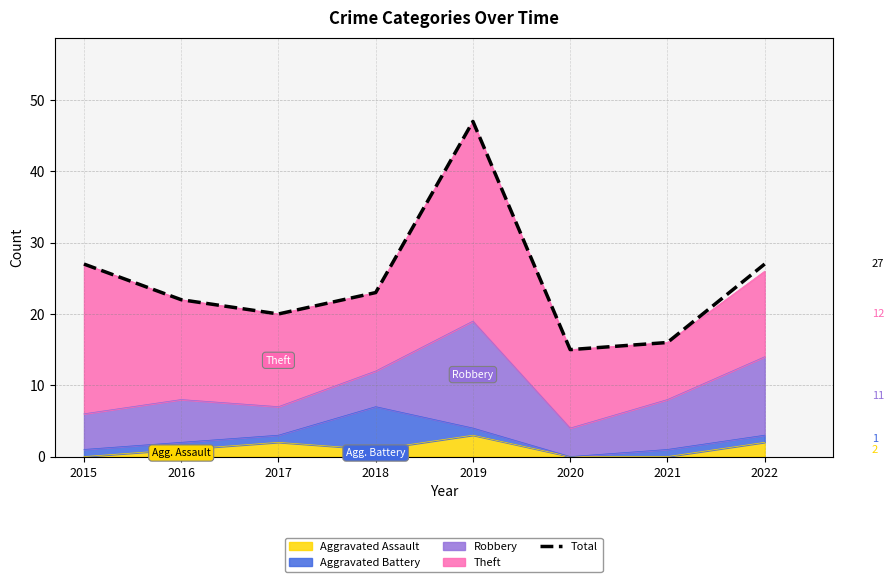

Reading left to right, list all the values displayed in this chart.

27	22	20	23	47	15	16	27